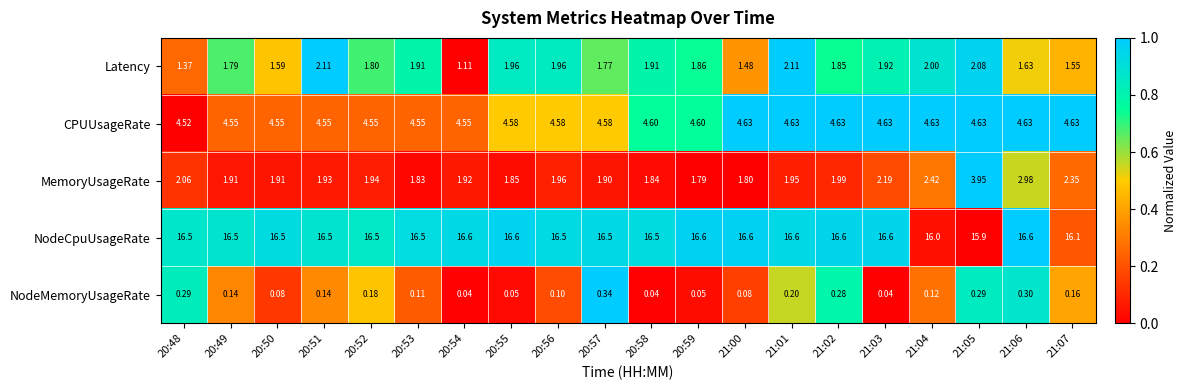

Rank the series at 20:55 from highest to lowest value.

NodeCpuUsageRate, CPUUsageRate, Latency, MemoryUsageRate, NodeMemoryUsageRate